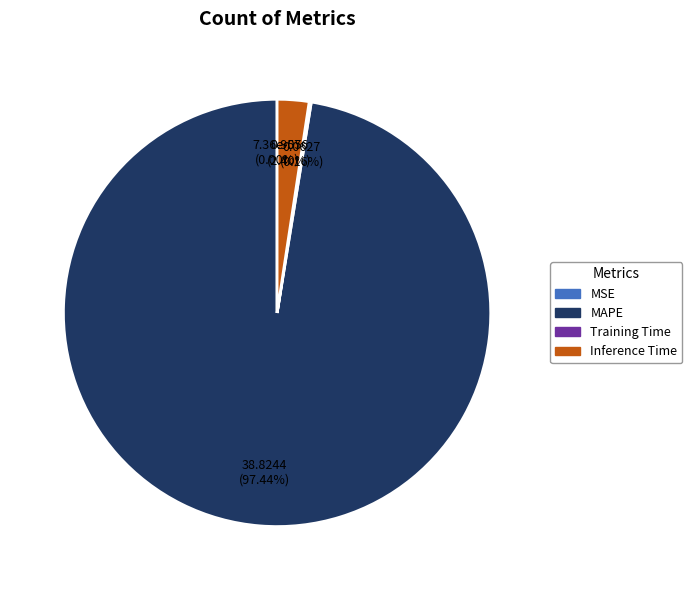

To the nearest percent, what percentage of the pie is Inference Time?

2%